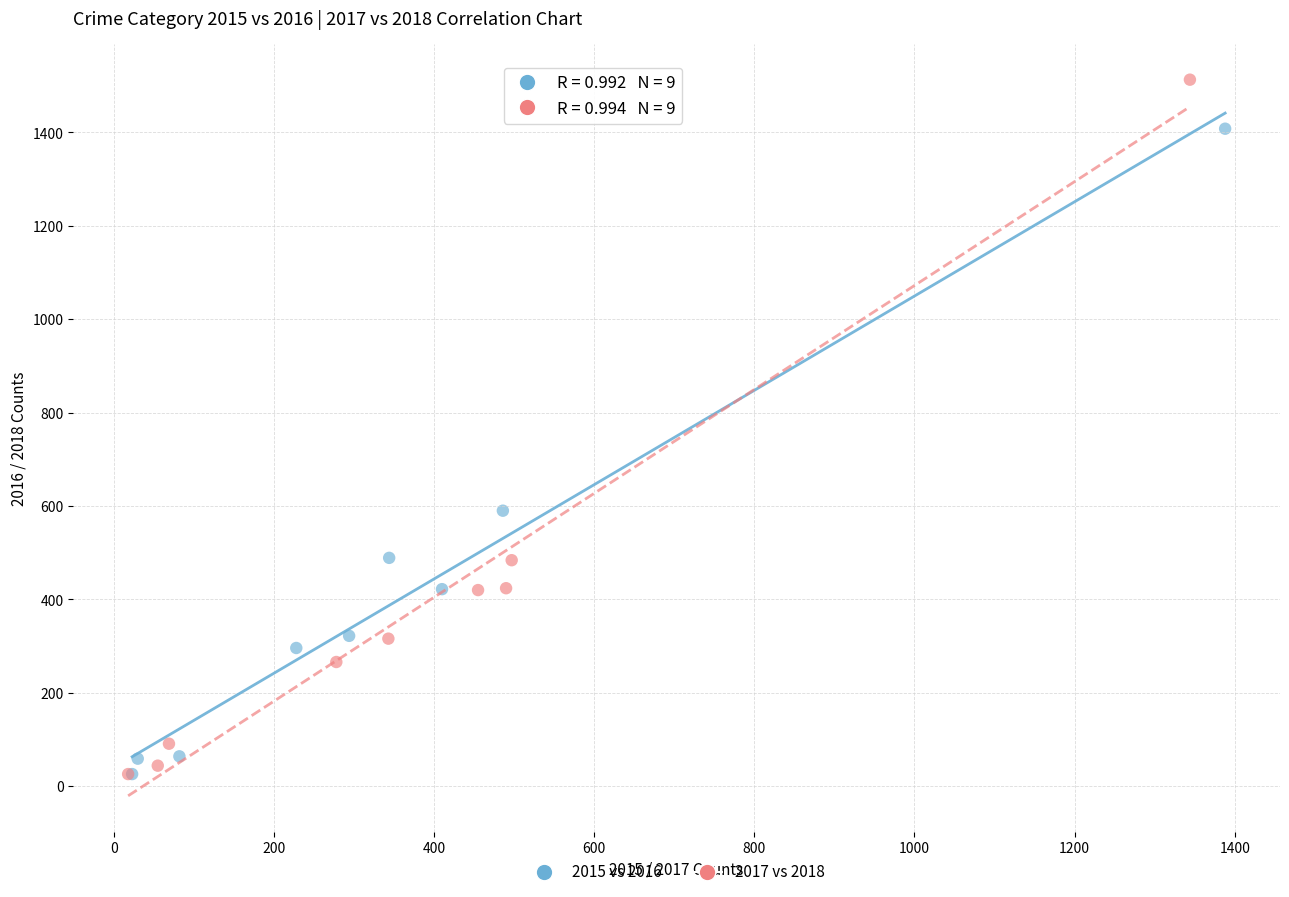

Which series reaches the maximum Y coordinate?

2017 vs 2018